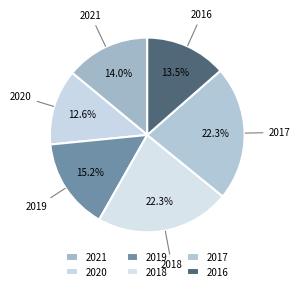

Count the number of slices in the pie.

6